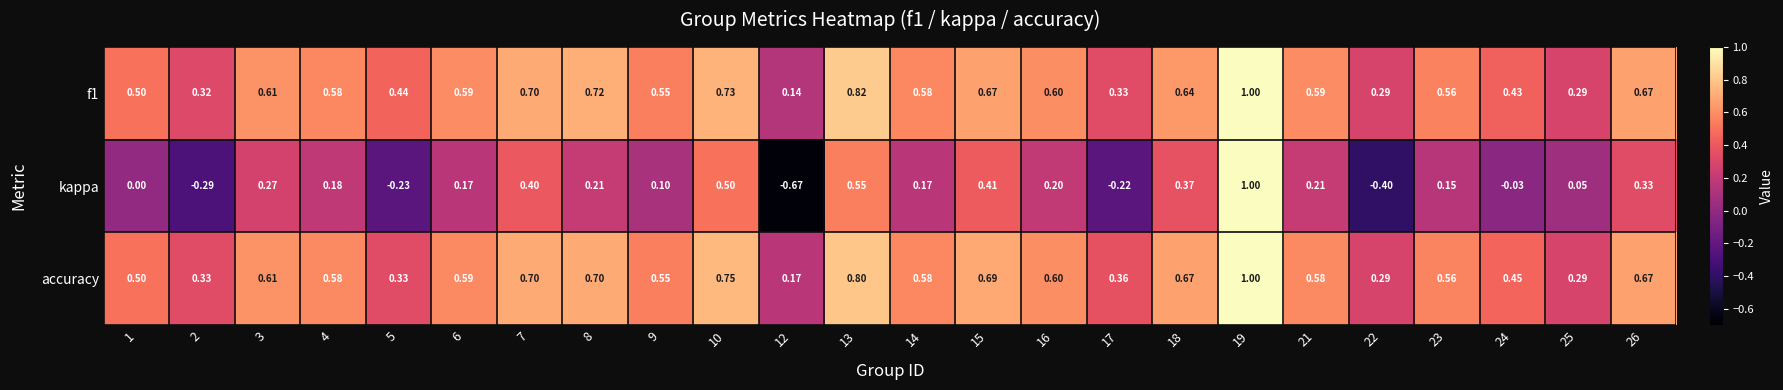

Which series has the widest spread of values?

kappa